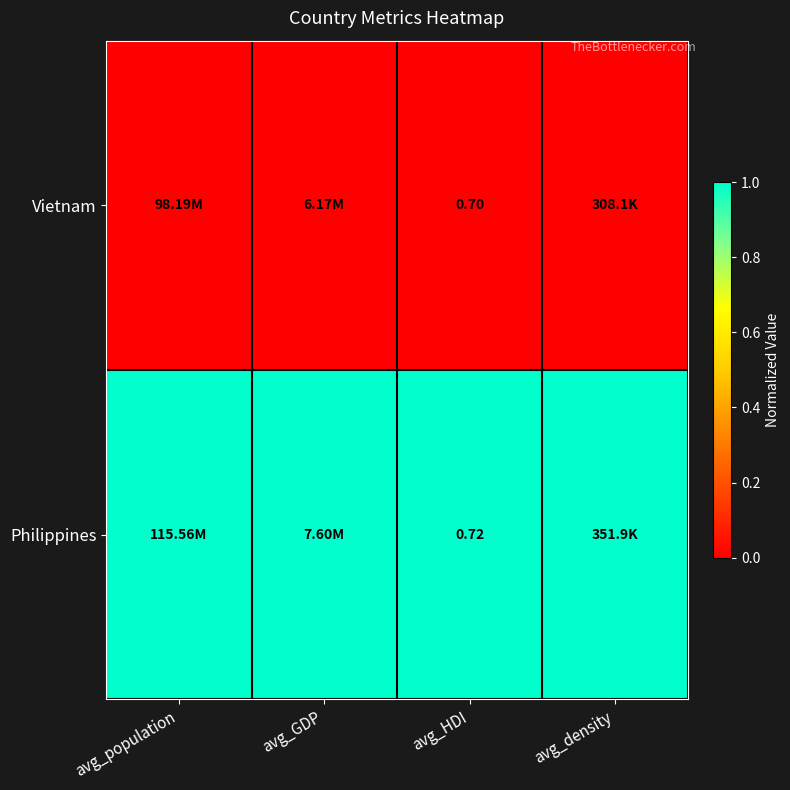

Count the number of data series in this chart.

2